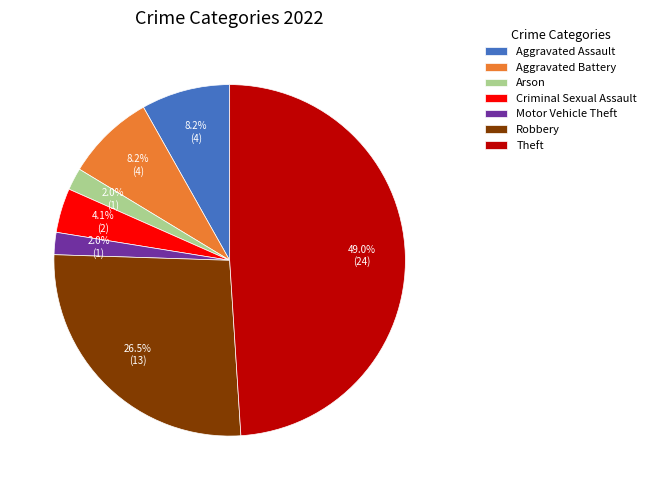

To the nearest percent, what percentage of the pie is Theft?

49%